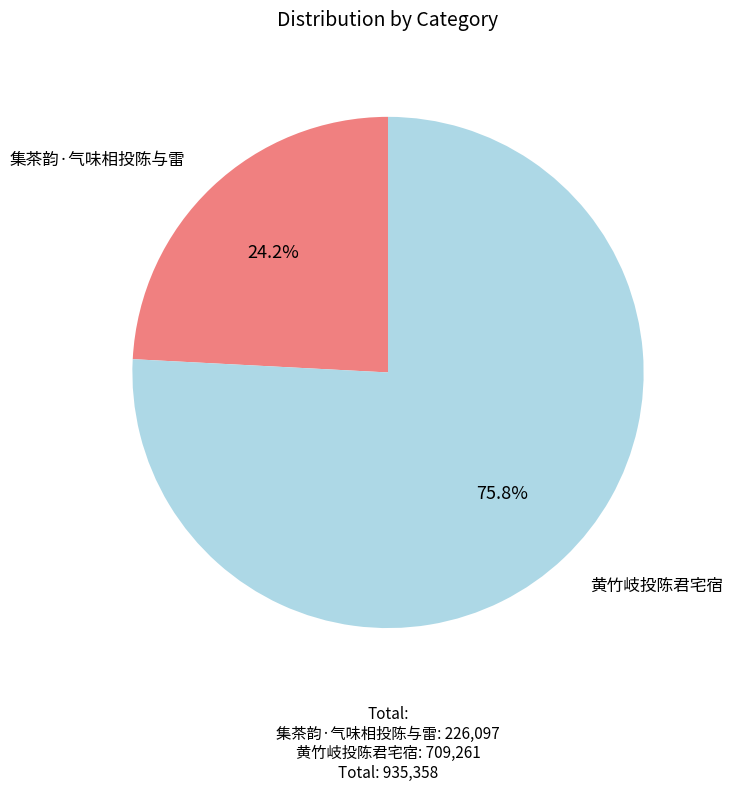

Is there any slice that represents more than half of the pie?

Yes